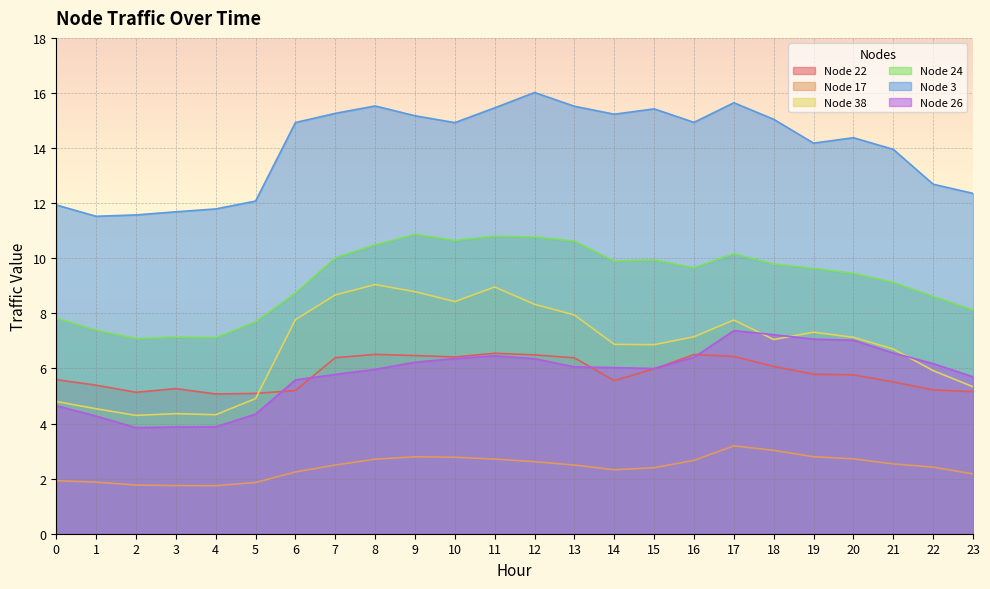

Between 10 and 23, which is larger?

10